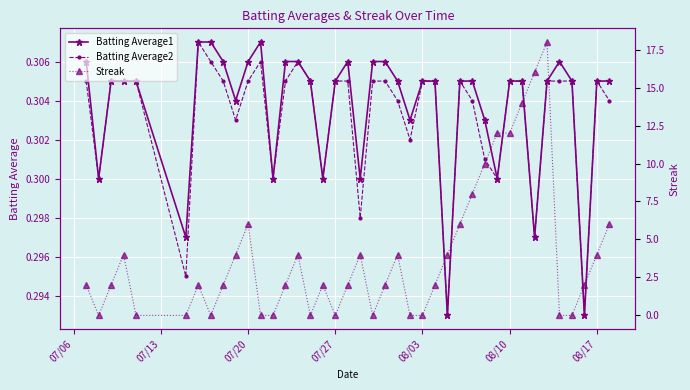

Which series has the widest spread of values?

Streak